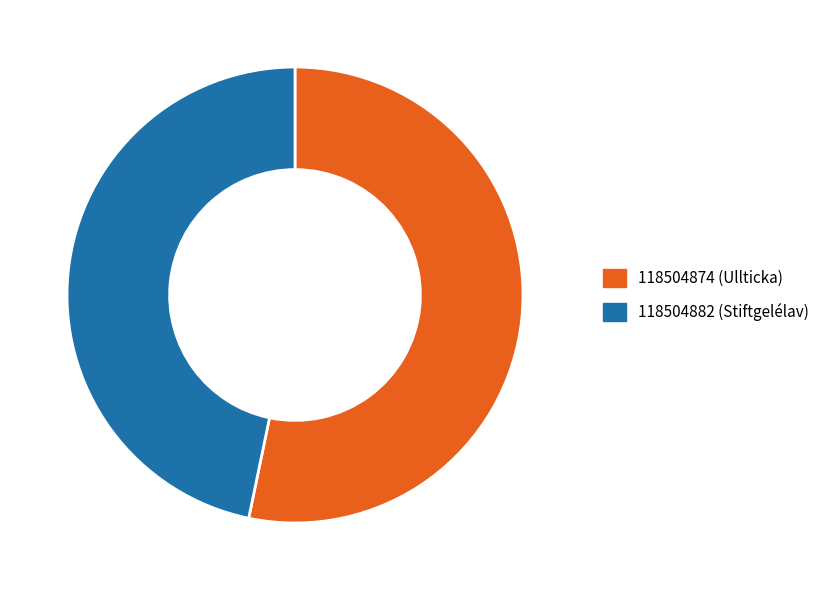

Rank the categories by value from highest to lowest.

118504874 (Ullticka), 118504882 (Stiftgelélav)